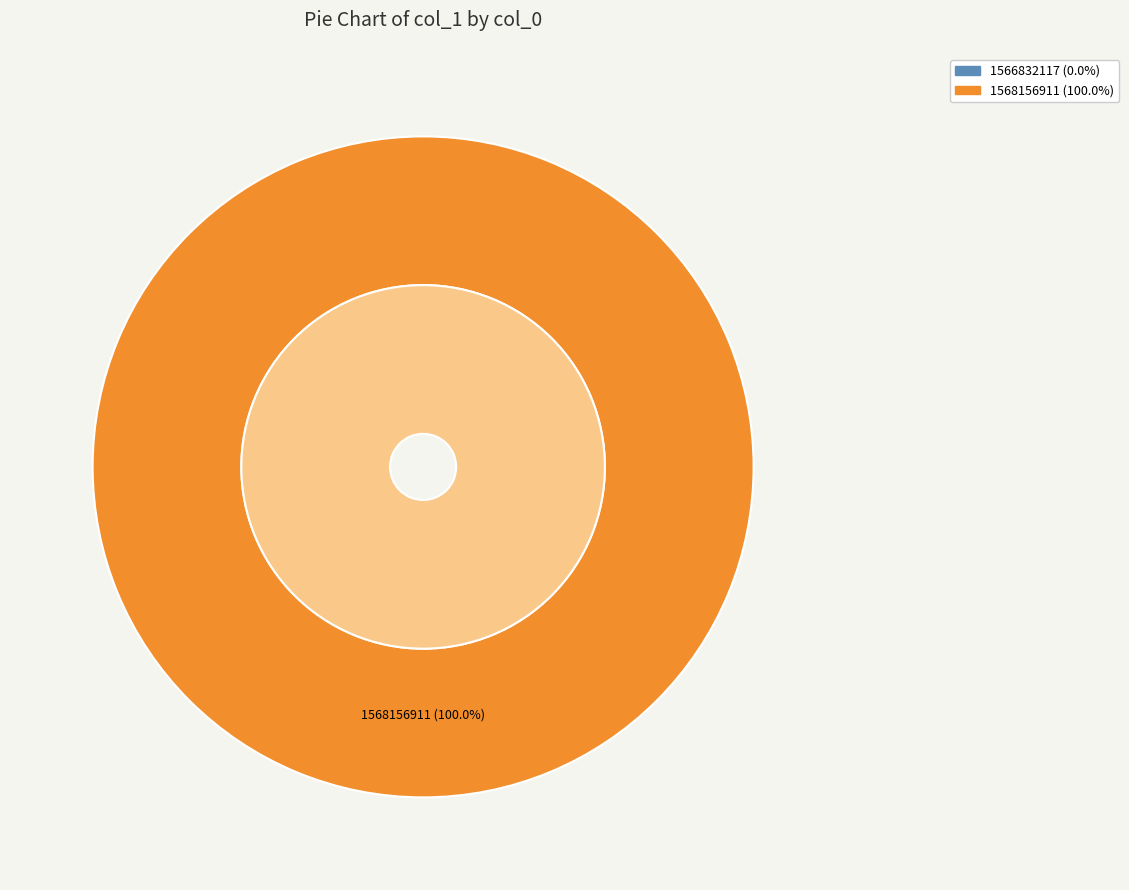

Which has a higher value, 1568156911 or 1566832117?

1568156911